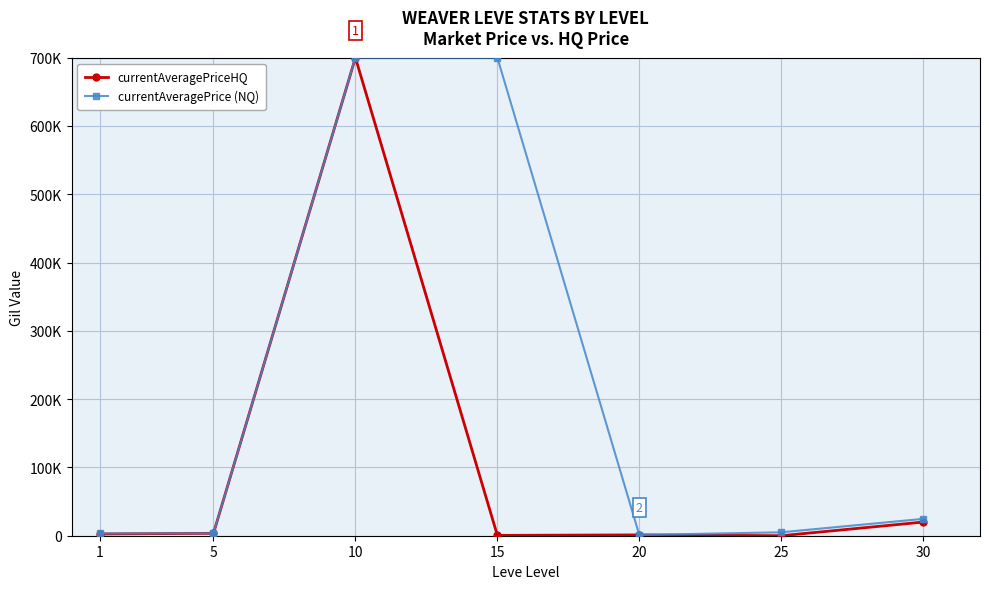

What are all the series names shown in the legend?

currentAveragePriceHQ, currentAveragePrice (NQ)